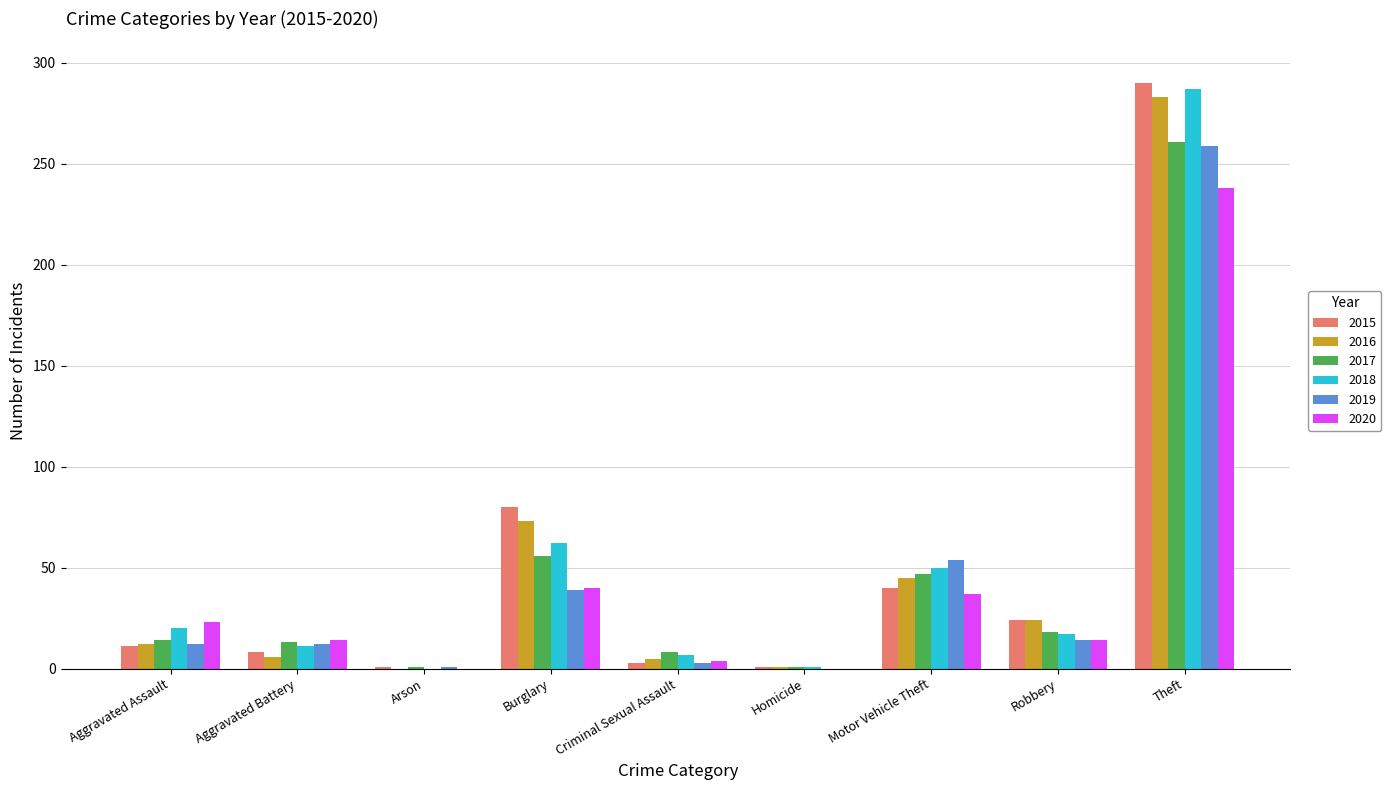

What is the maximum value shown in the chart?

290